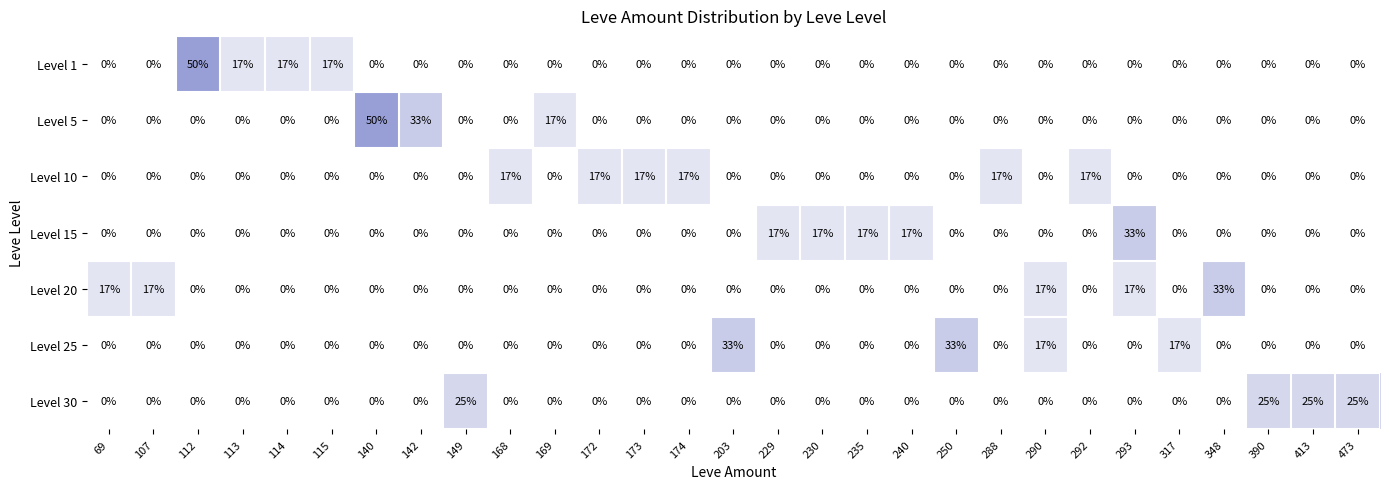

At how many categories does at least one series exceed 0?

29